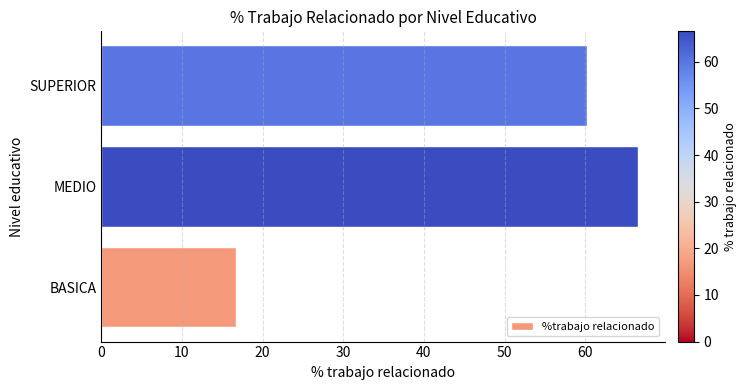

Rank the categories by value from lowest to highest.

BASICA, SUPERIOR, MEDIO